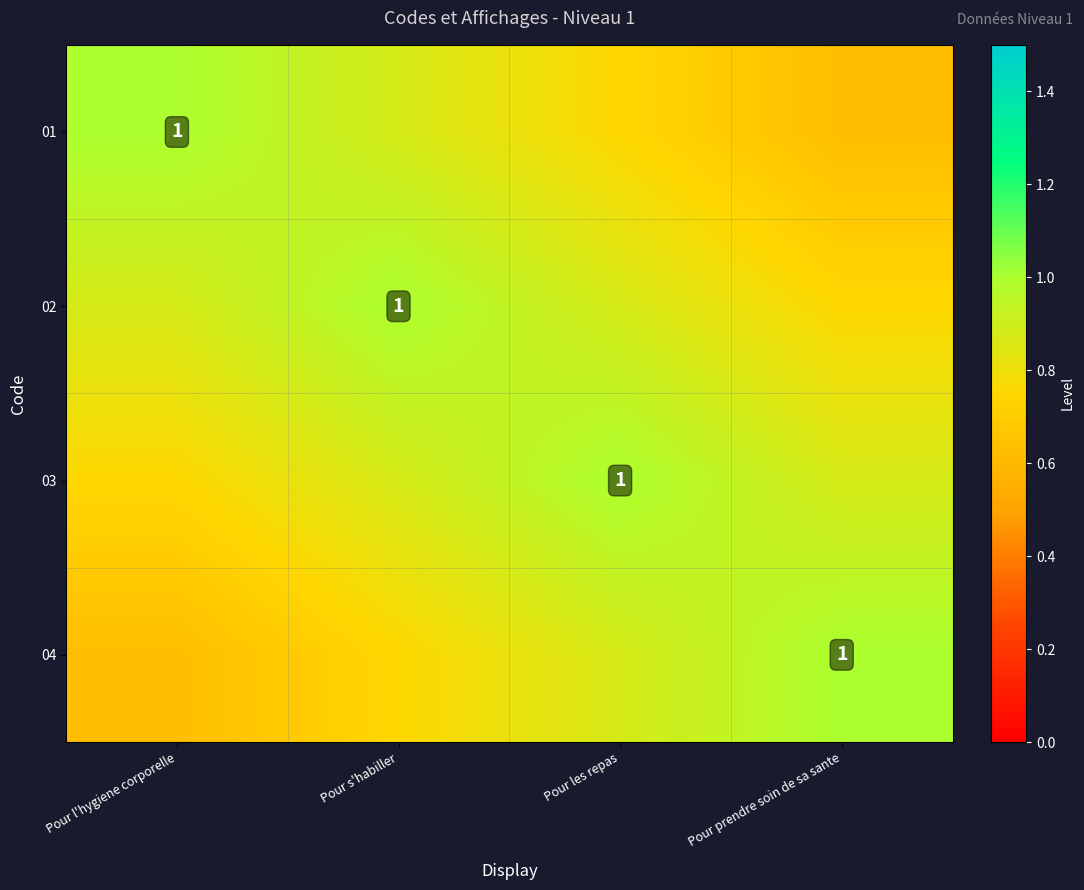

How many series are shown in this chart?

4